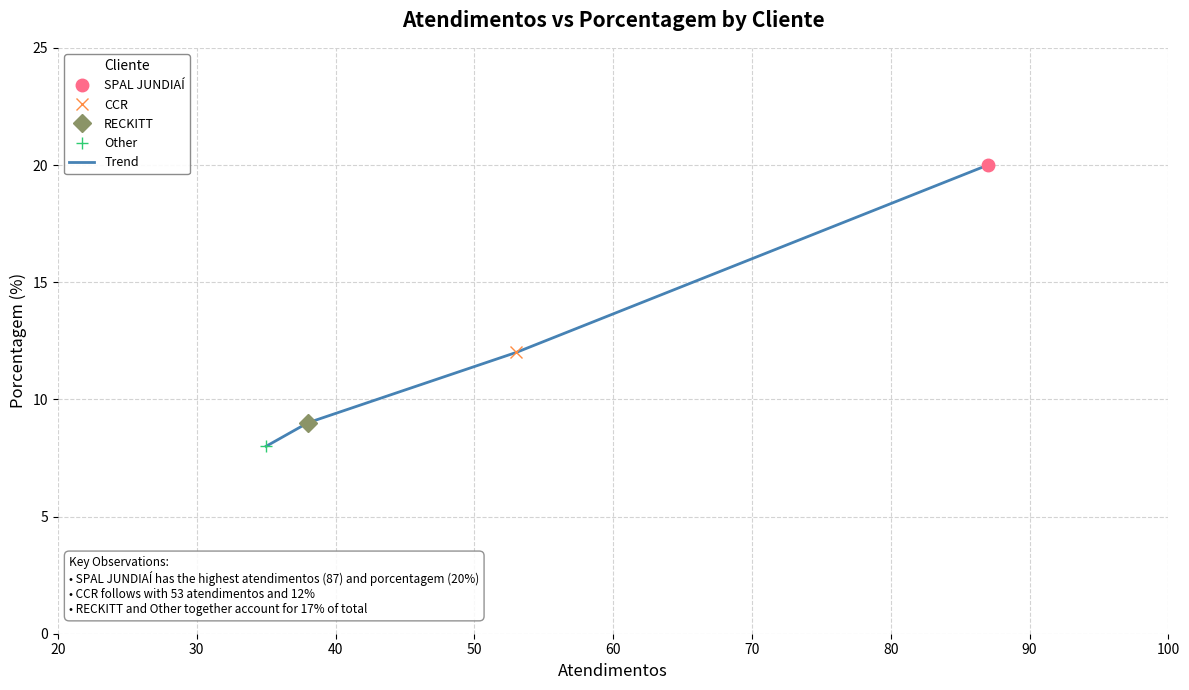

True or false: Trend has more than 0 interior local peaks.

False